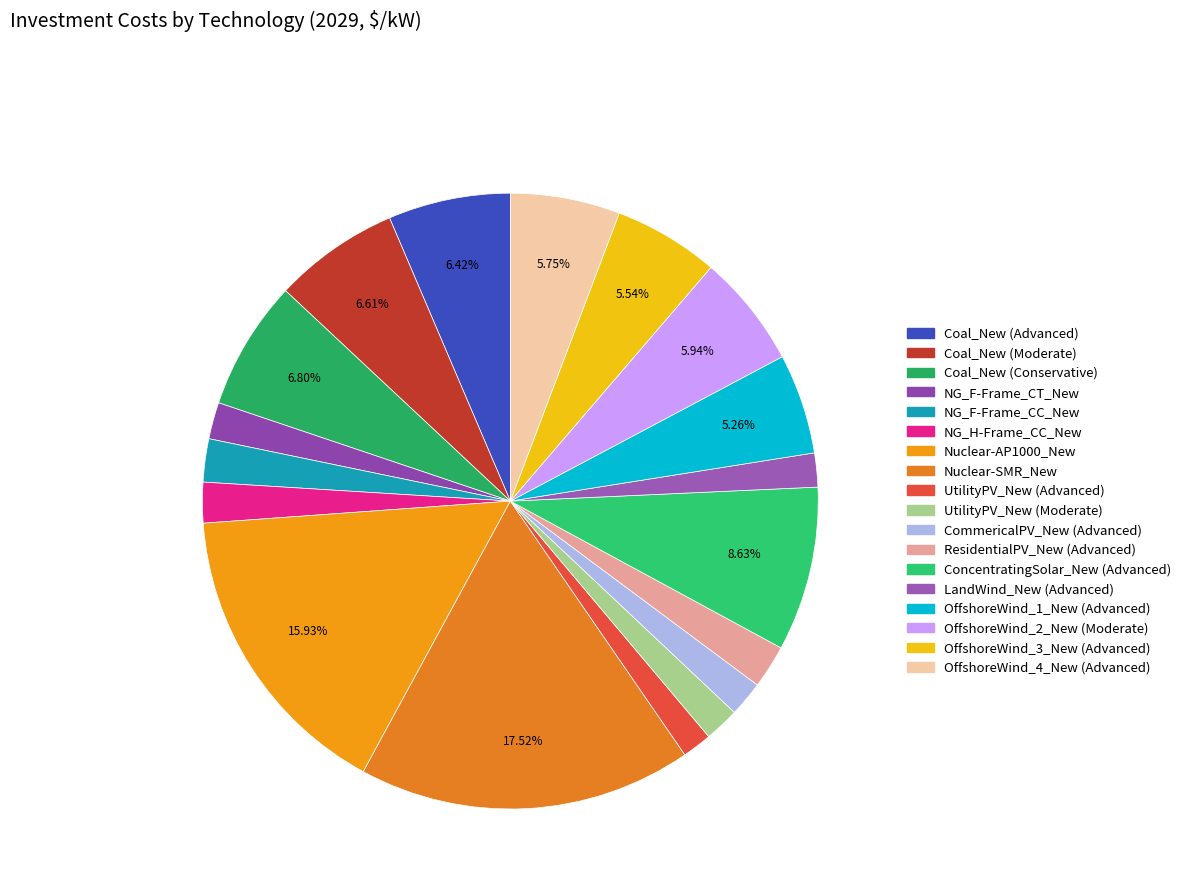

What percentage is the LandWind_New (Advanced) slice, to the nearest percent?

2%